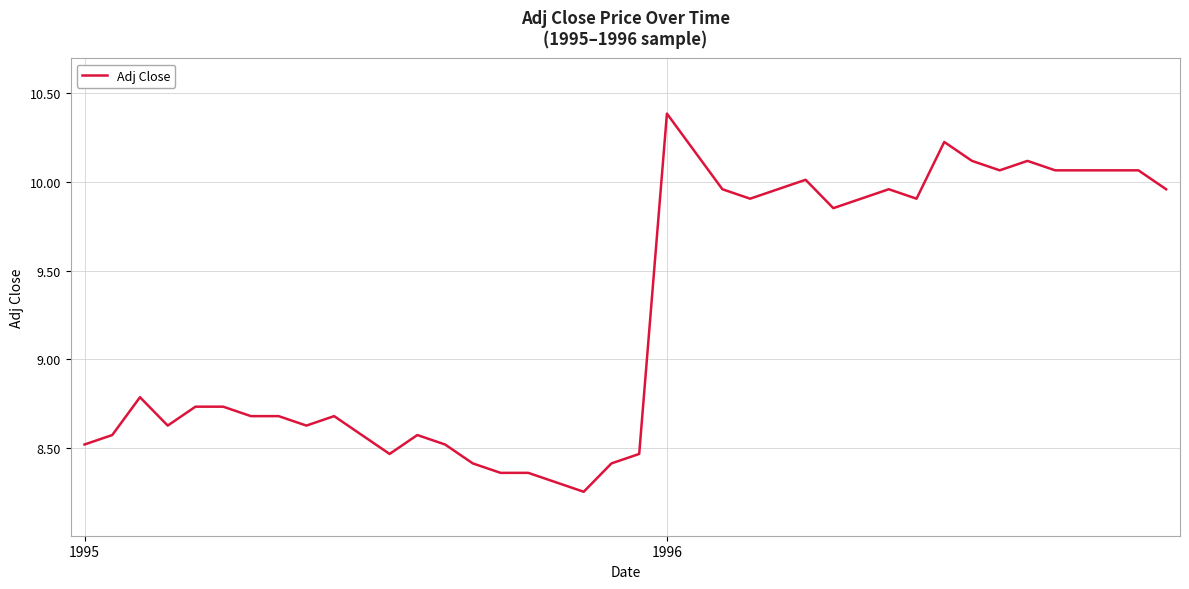

What is the difference between the maximum and minimum values?

2.1